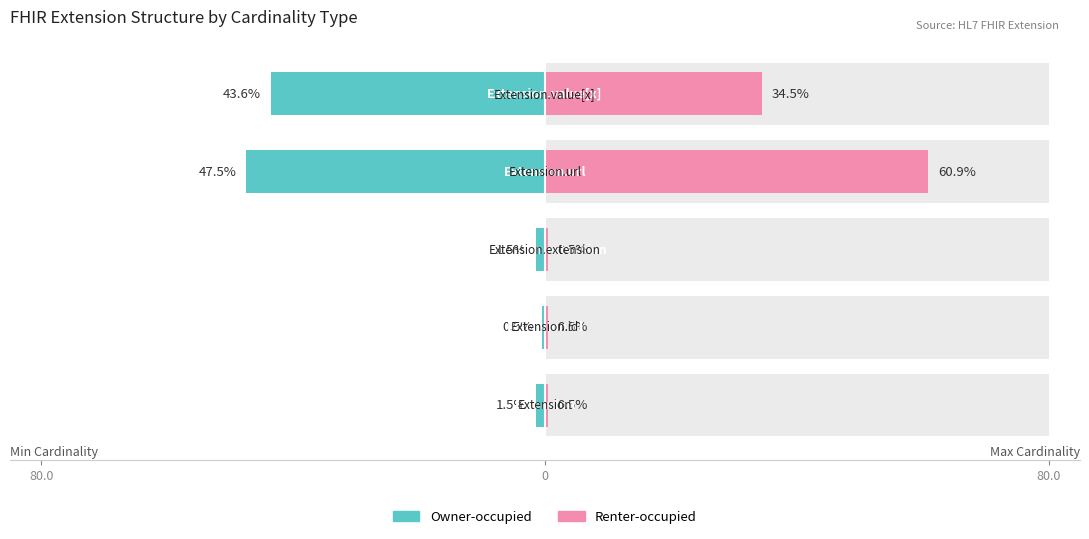

What are all the series names shown in the legend?

Owner-occupied, Renter-occupied